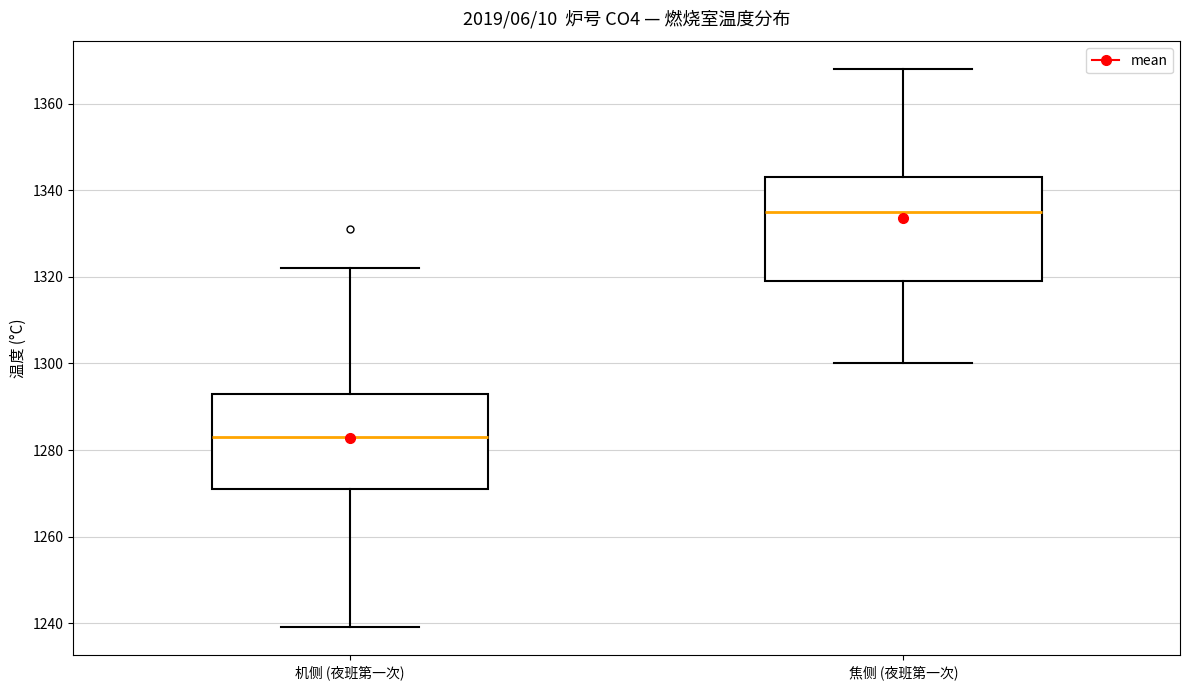

Where does the median line of the box for 机侧 (夜班第一次) sit on the y-axis? The values are not printed on the chart, so give them approximately, as read against the axis.

1284